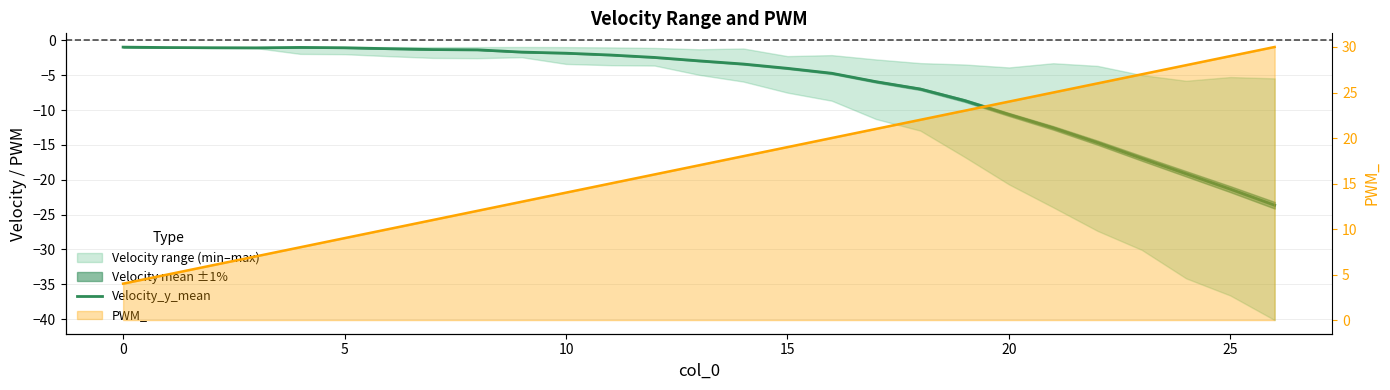

The value at 14 is -1.5. True or false?

False